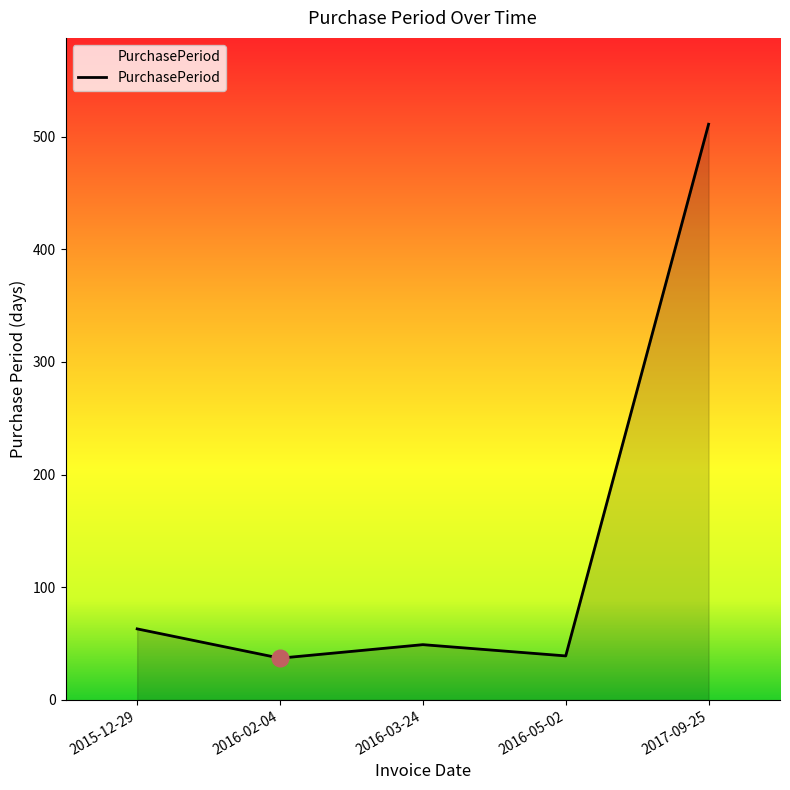

What position from the left is 2015-12-29?

1